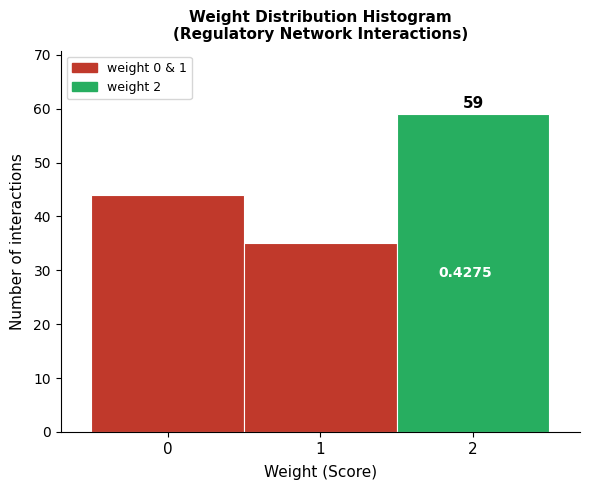

Which range on the x-axis has the tallest bar?

1.5 to 2.5